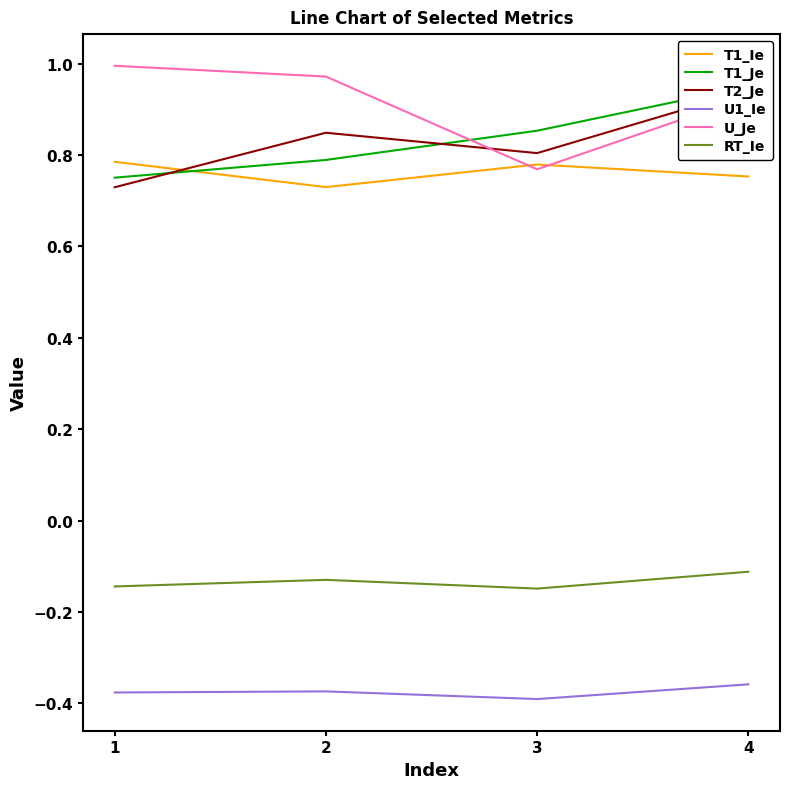

Reading left to right, extract all data points from this chart.

T1_Ie: 1=0.8	2=0.7	3=0.8	4=0.8
T1_Je: 1=0.8	2=0.8	3=0.9	4=0.9
T2_Je: 1=0.7	2=0.8	3=0.8	4=0.9
U1_Ie: 1=-0.4	2=-0.4	3=-0.4	4=-0.4
U_Je: 1=1.0	2=1.0	3=0.8	4=0.9
RT_Ie: 1=-0.1	2=-0.1	3=-0.1	4=-0.1